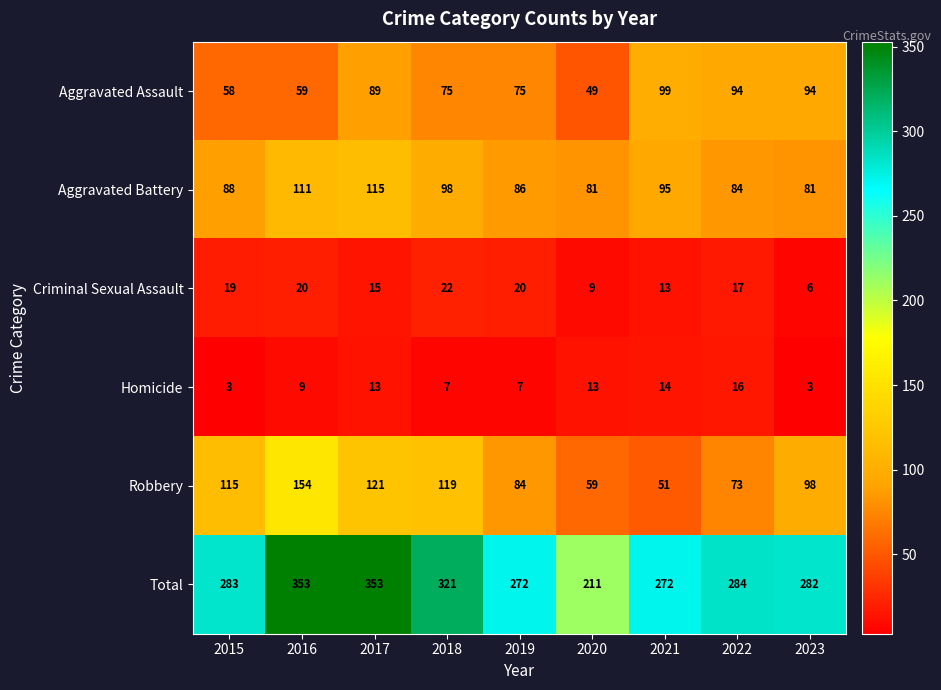

Which series has the largest range (max minus min)?

Total